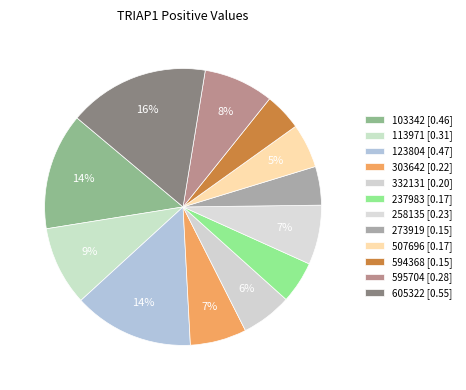

To the nearest percent, what portion does 273919 represent?

5%